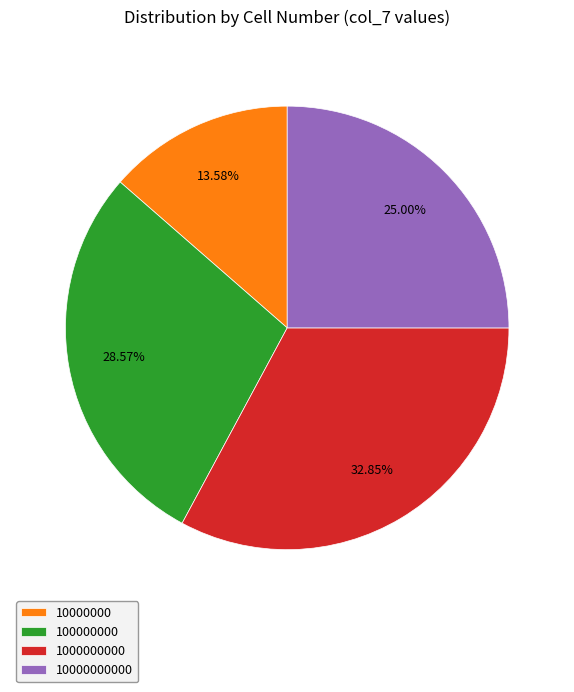

What percentage is NOT represented by 100000000?

71.4%